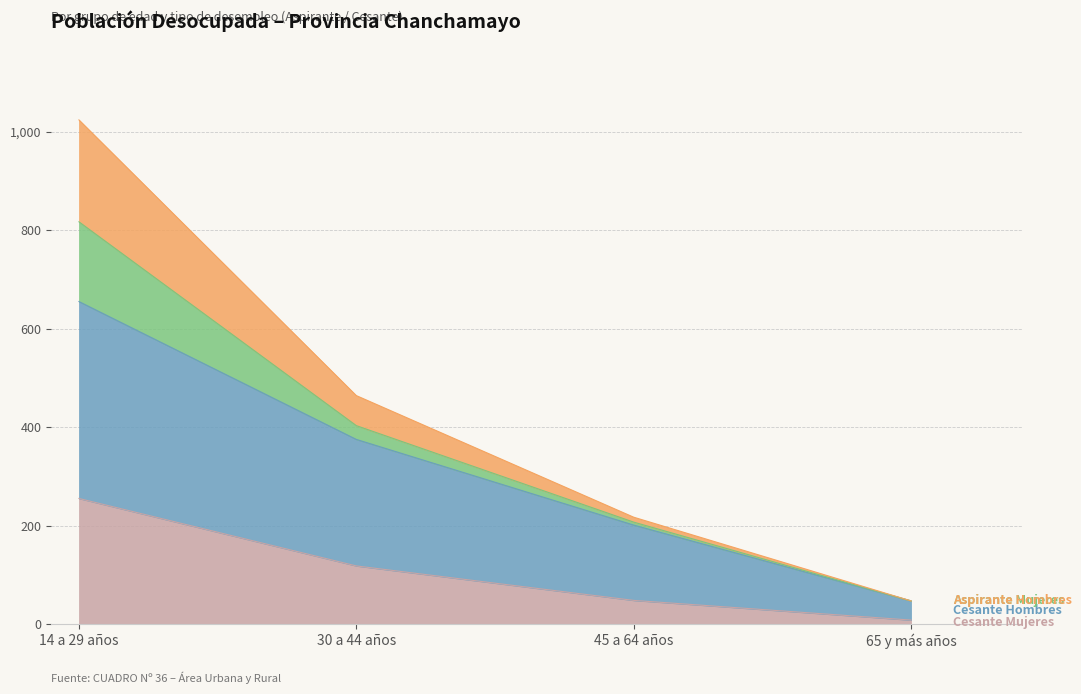

At which category is the sum across all series the highest?

14 a 29 años